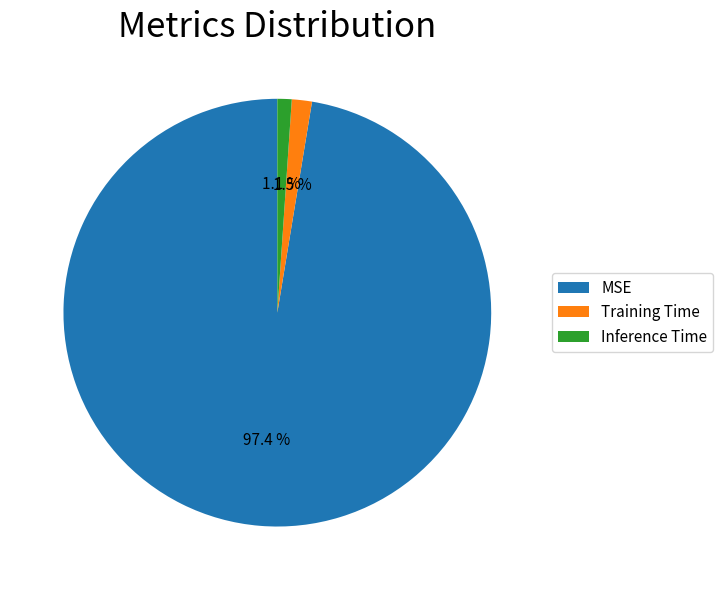

To the nearest percent, what portion does MSE represent?

97%